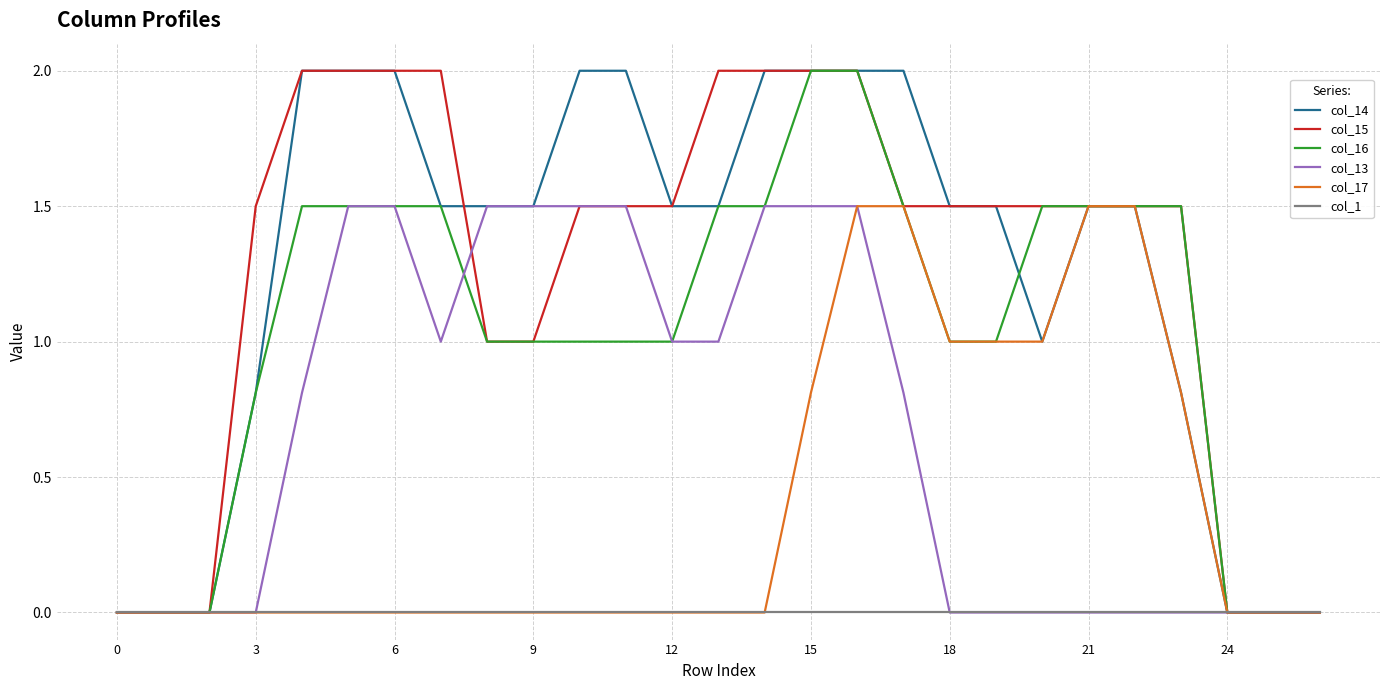

What is the highest value of the col_13 series?

1.5